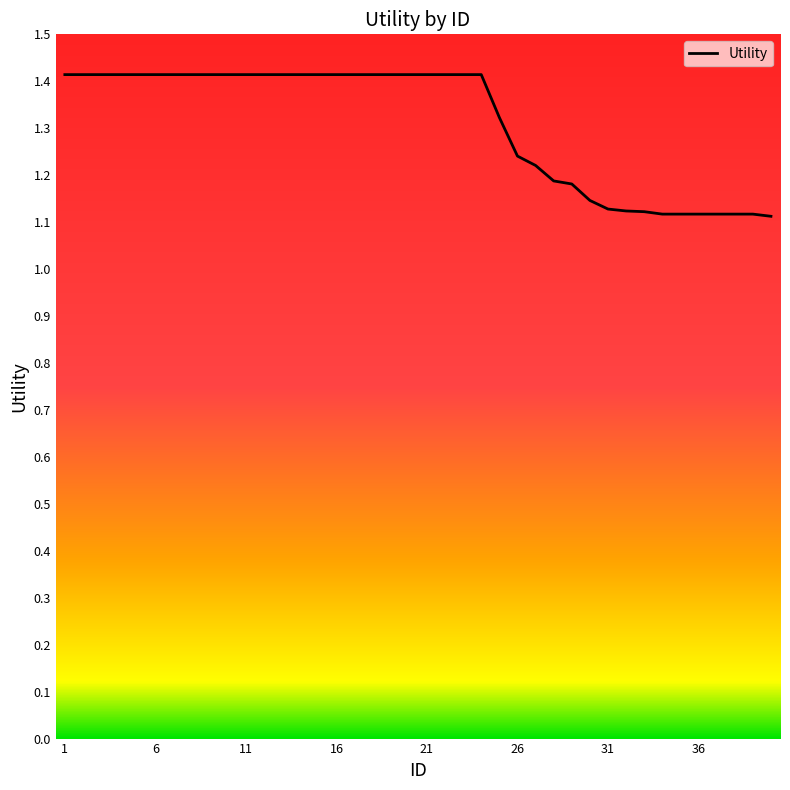

Is this an area chart (filled region under the line)?

No